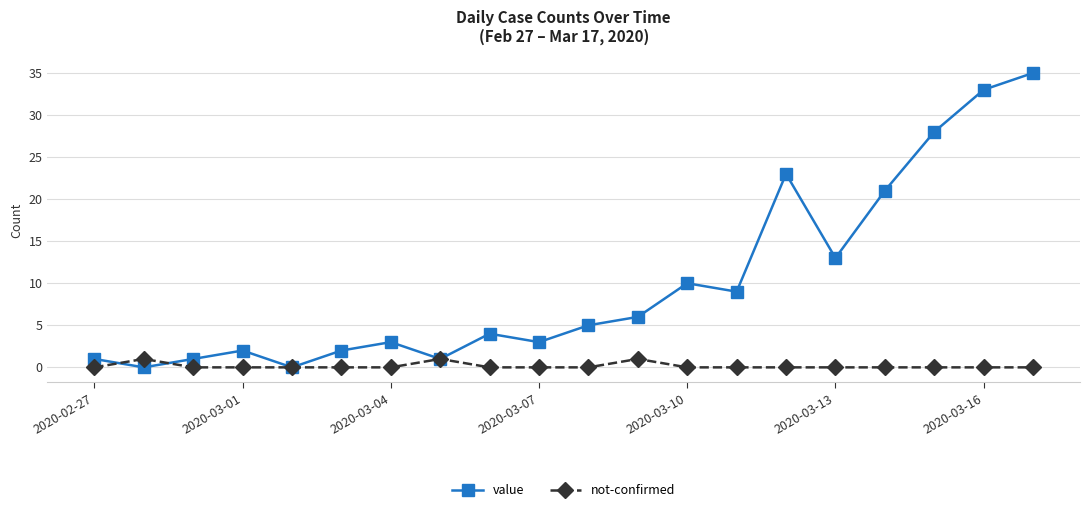

Which series has the largest total across all categories?

value